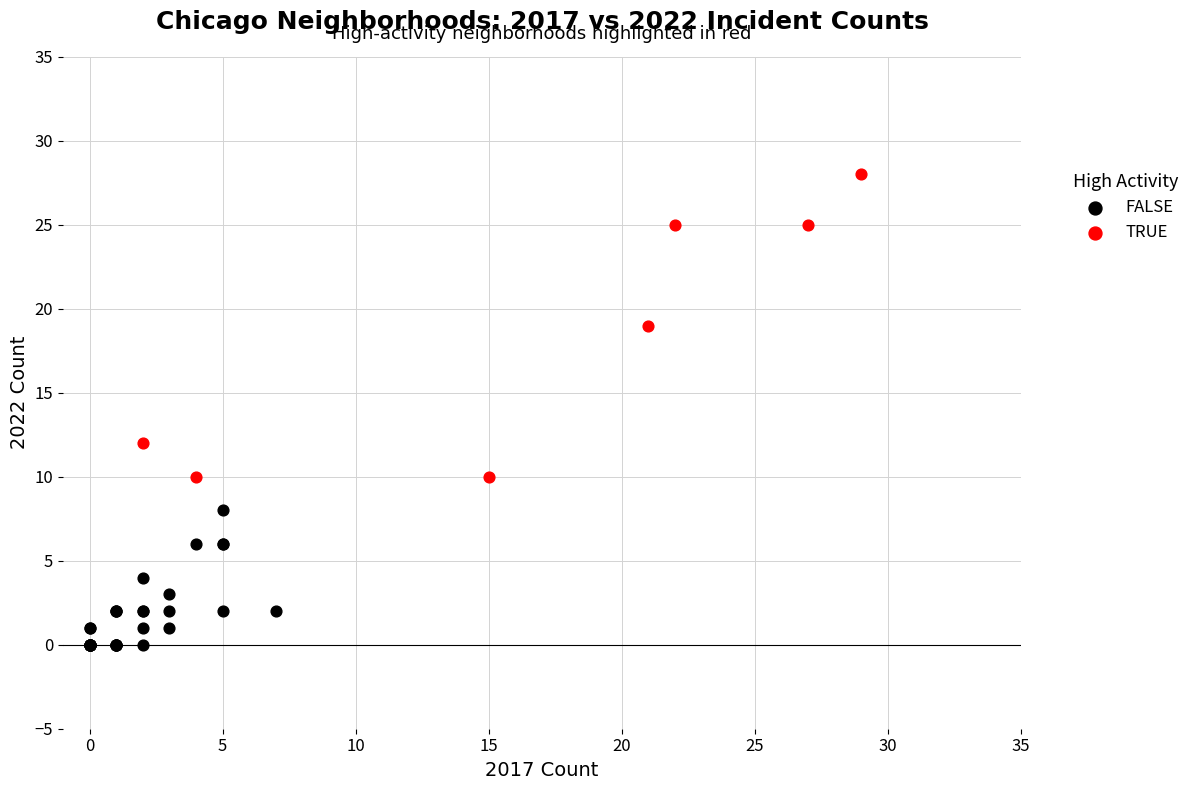

Which series has the largest Y range (max minus min)?

TRUE